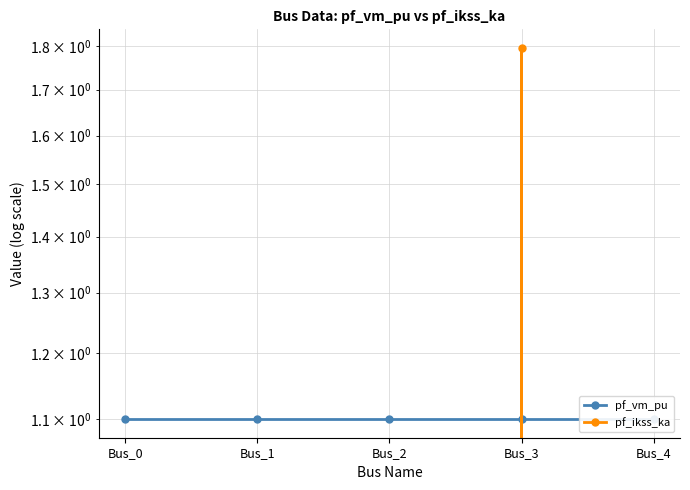

Which category has the highest value in the pf_vm_pu series?

Bus_4